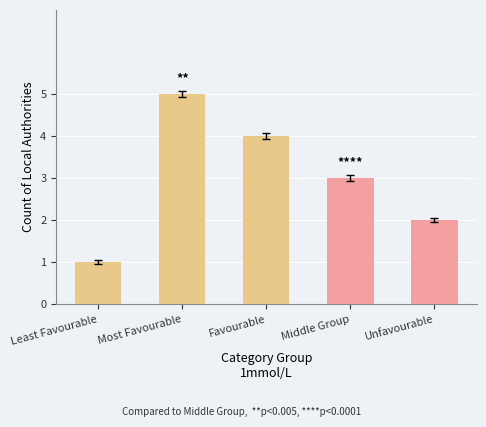

What is the difference between the values at Middle Group and Most Favourable?

2